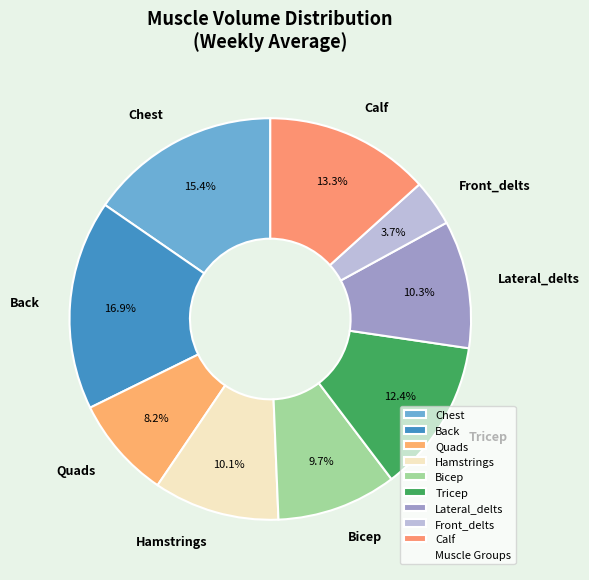

How many slices are in this pie chart?

9